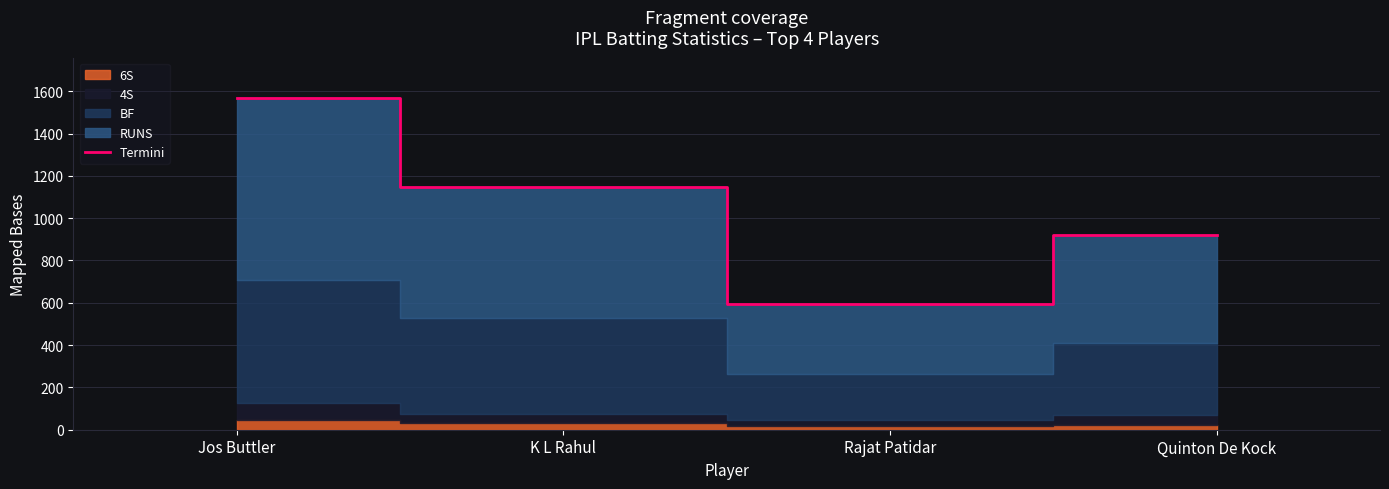

At which label does the data first exceed 1146?

Jos Buttler